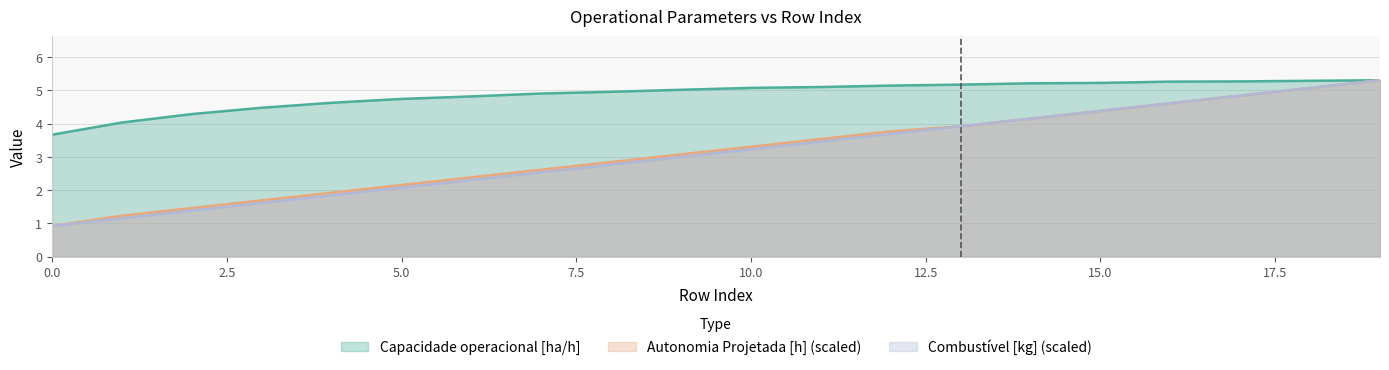

At which label does Capacidade operacional [ha/h] reach its peak?

19